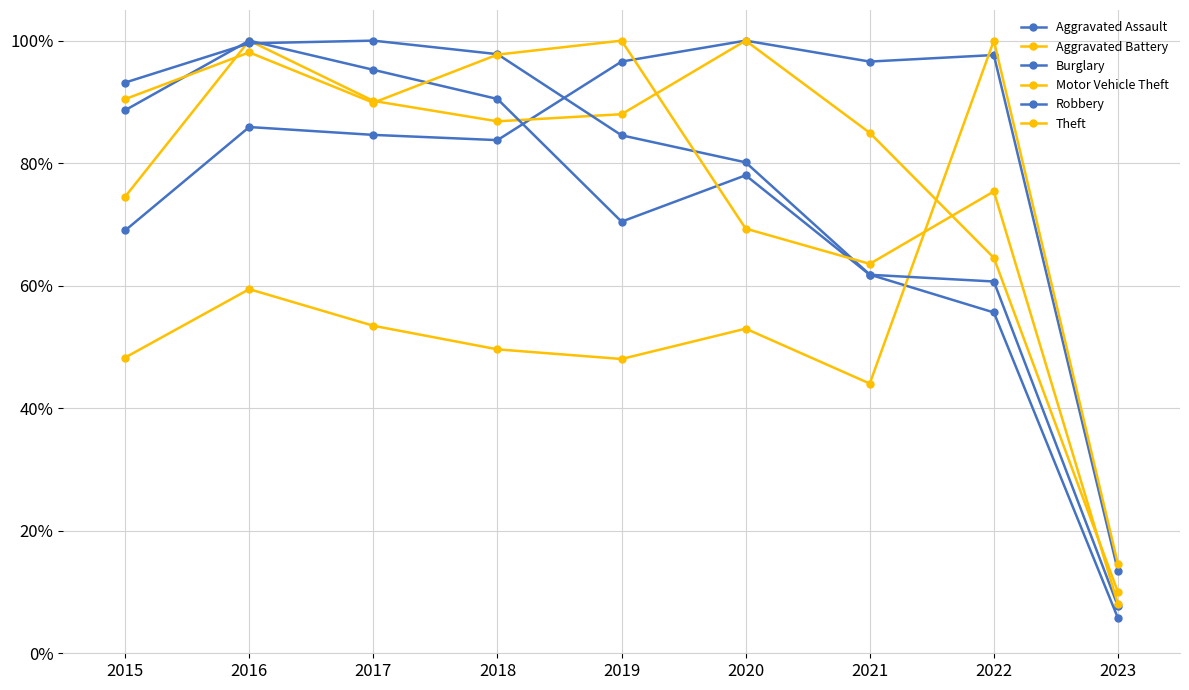

Is this an area chart (filled region under the line)?

No